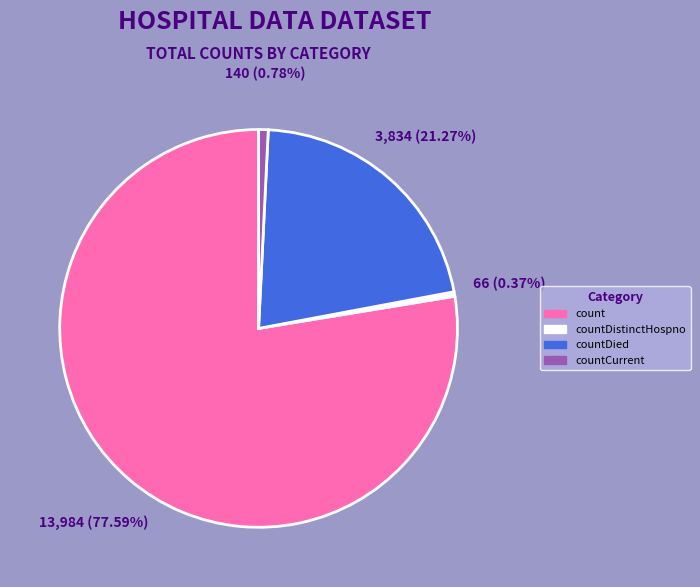

Which has a higher value, count or countDistinctHospno?

count